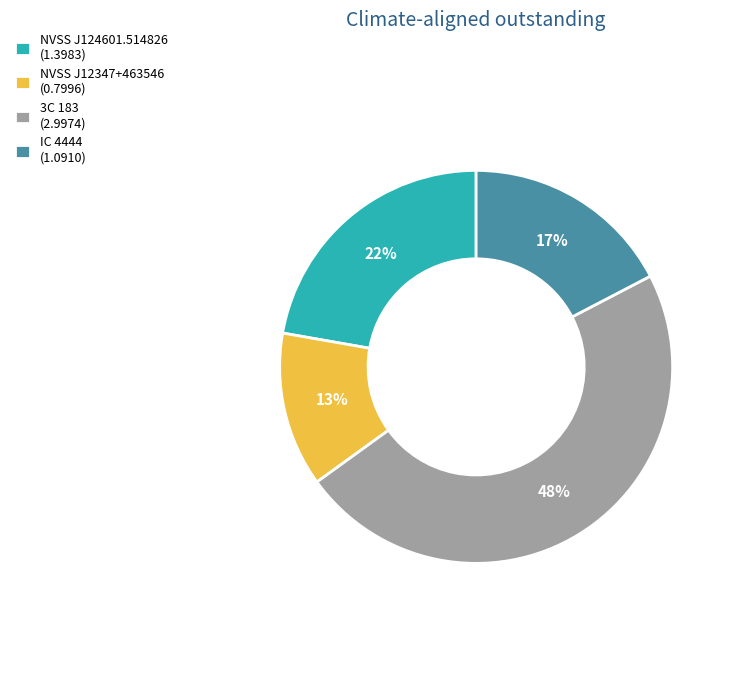

Does any single category account for the majority?

No